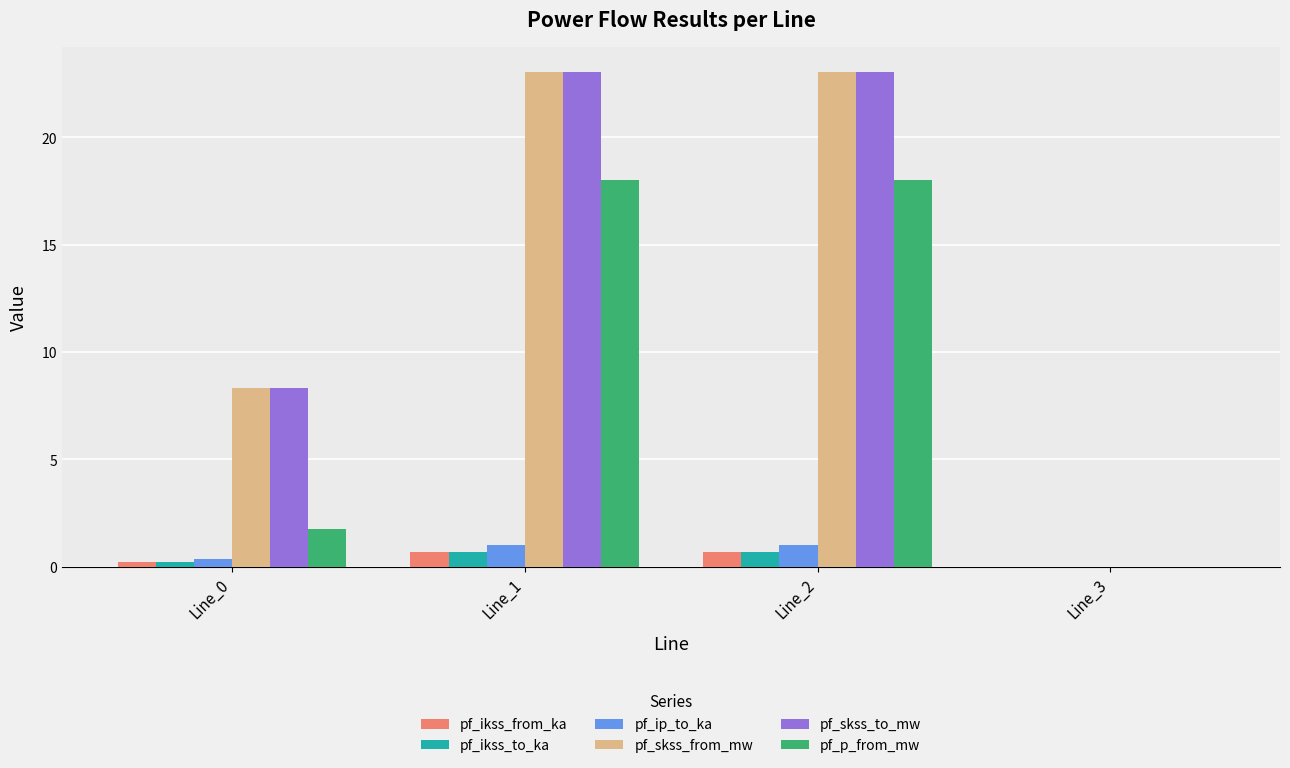

What is the sum of all pf_ikss_to_ka values?

1.6